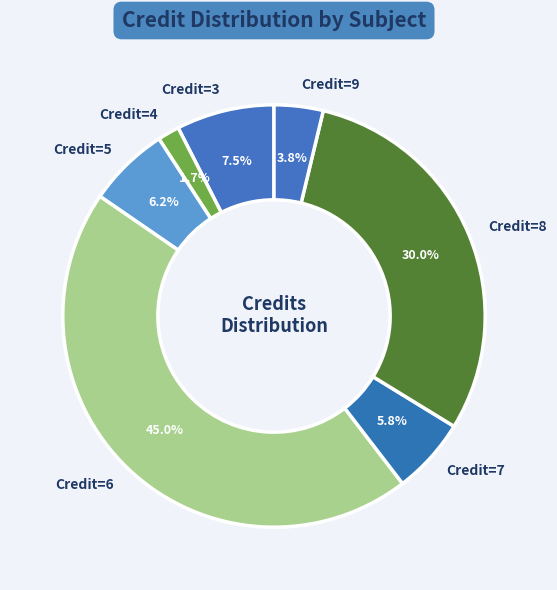

Which has a higher value, Credit=6 or Credit=7?

Credit=6